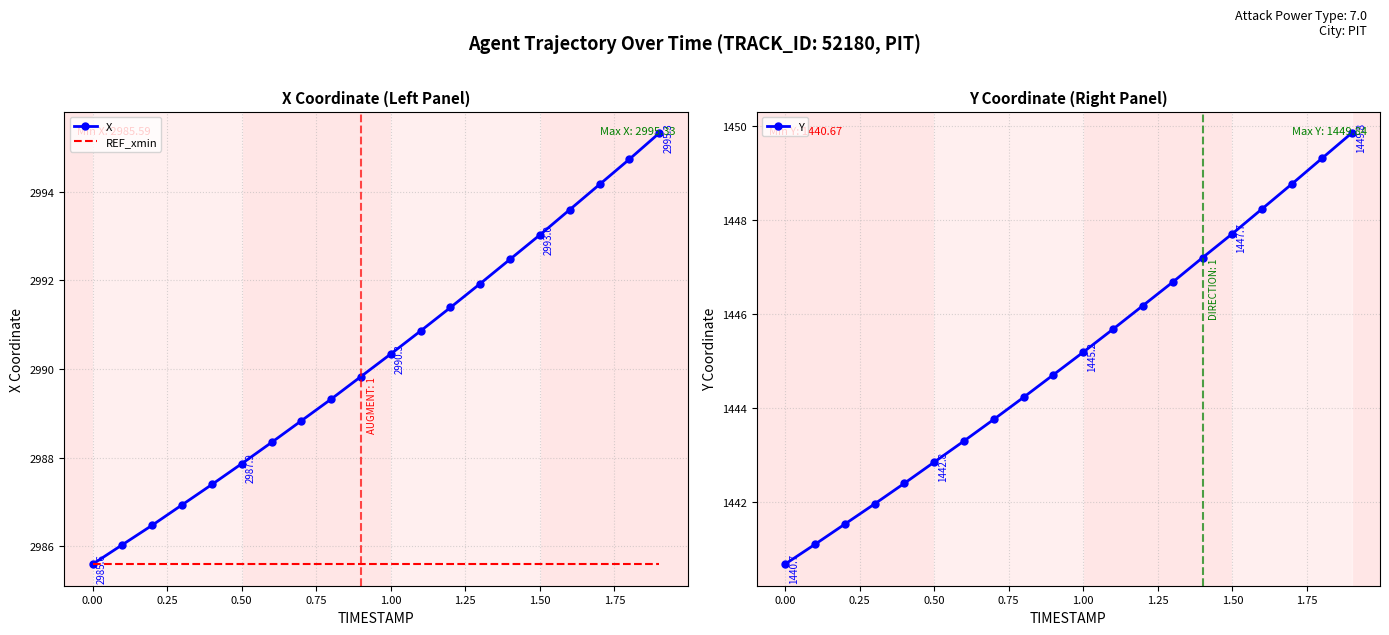

At which label does Y first exceed 1445?

1.00